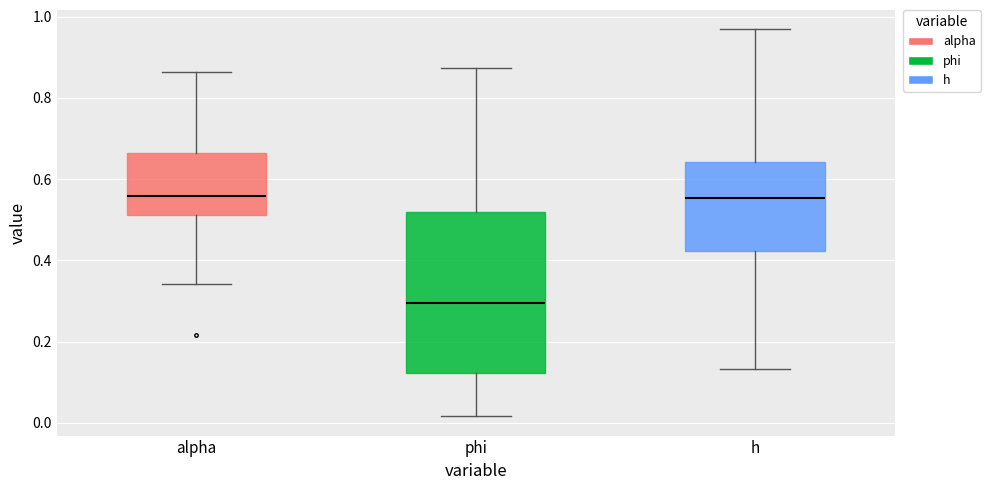

Where does the lower whisker of the box for h end on the y-axis? The values are not printed on the chart, so give them approximately, as read against the axis.

0.14